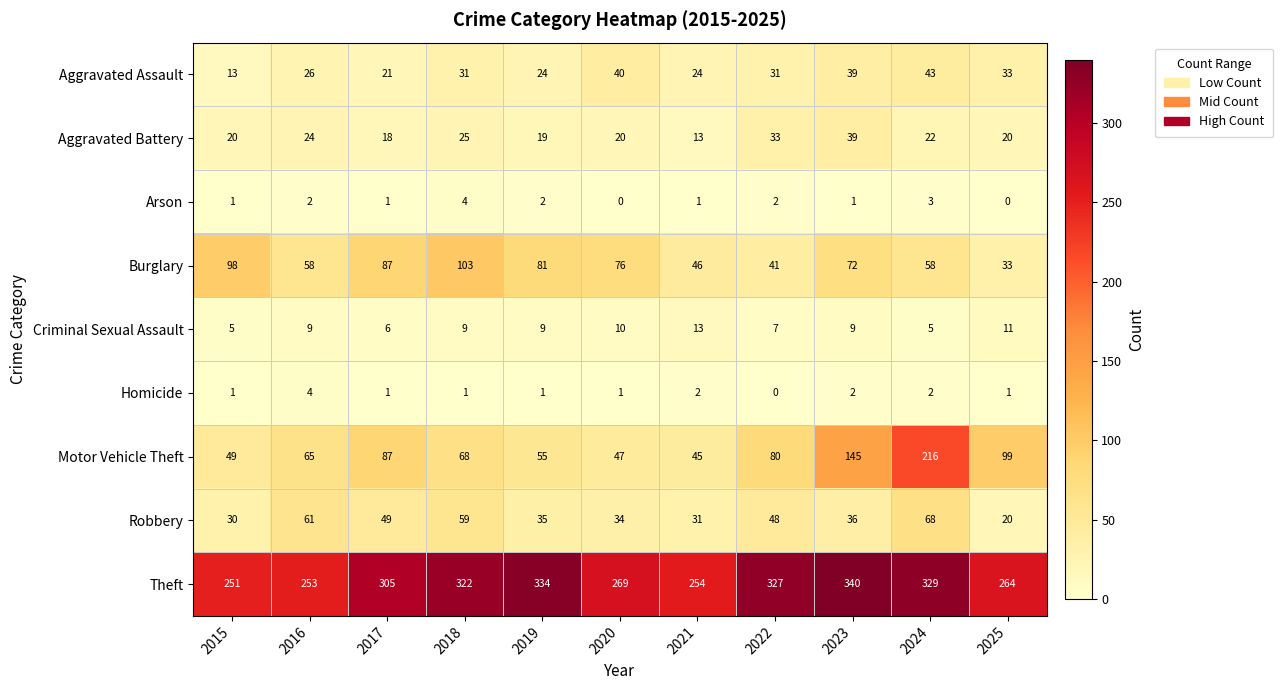

Which series has the widest spread of values?

Motor Vehicle Theft